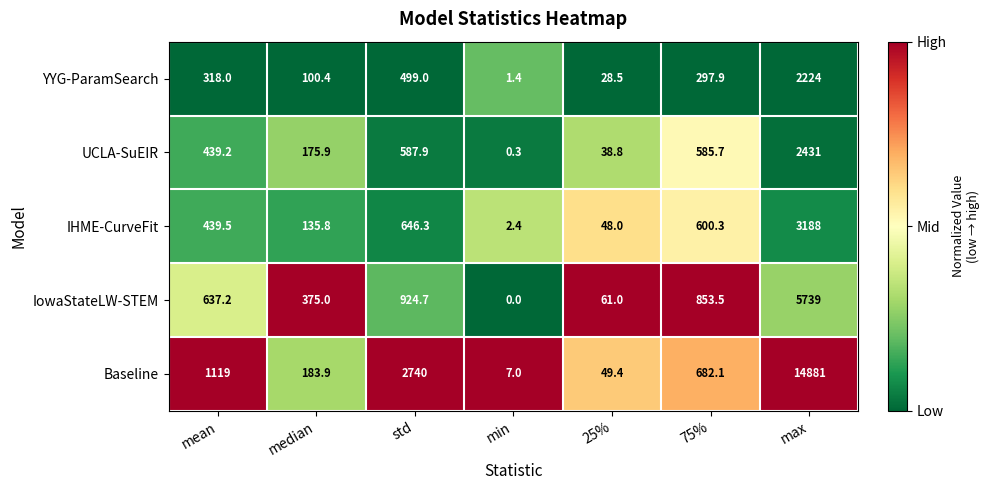

Which series has the largest total across all categories?

Baseline